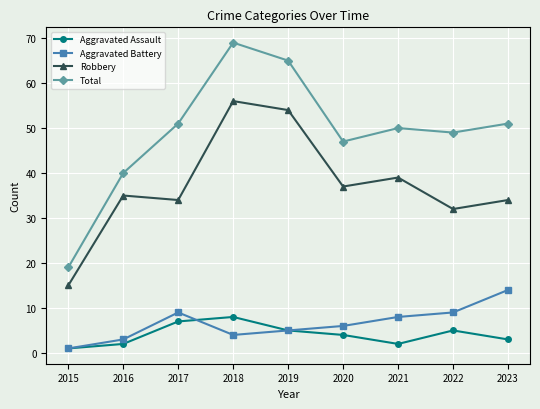

The Robbery series shows 24 at 2021. True or false?

False